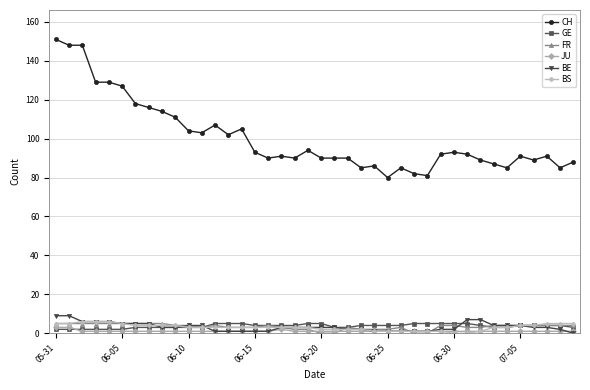

True or false: BS and CH cross at least once.

False